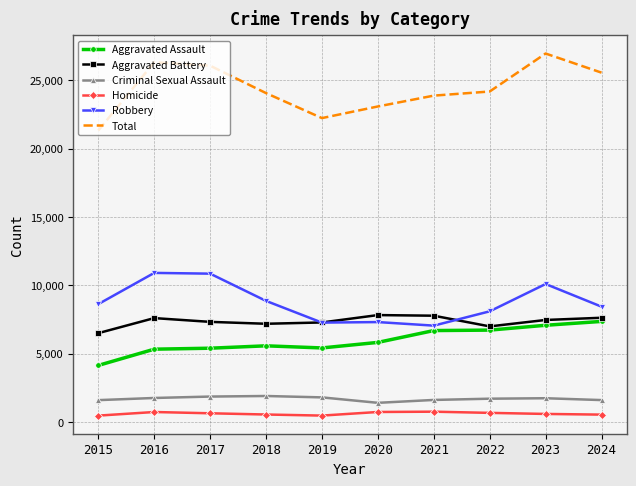

True or false: Aggravated Battery and Total intersect in this chart.

False